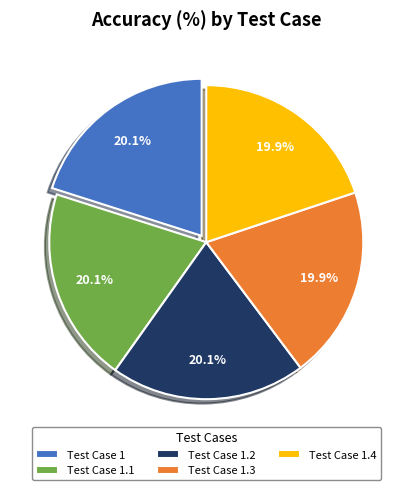

Is there a majority slice in this chart?

No